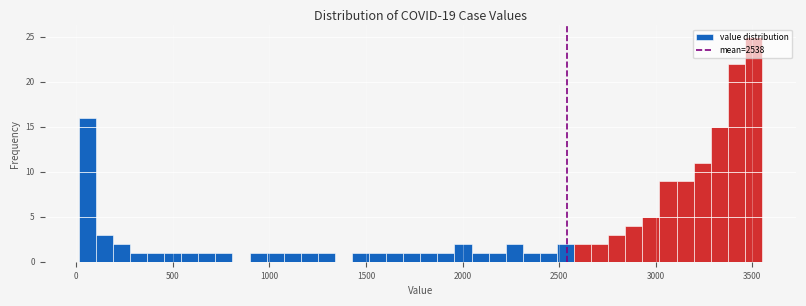

Read against the x-axis, roughly where is the centre of the tallest bar?

3500